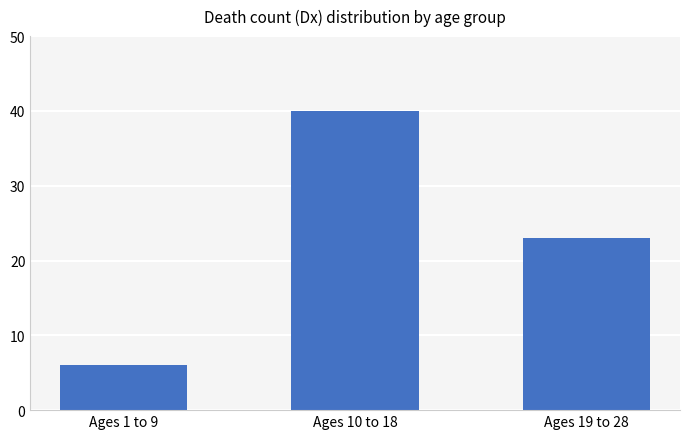

How many series are shown in this chart?

1